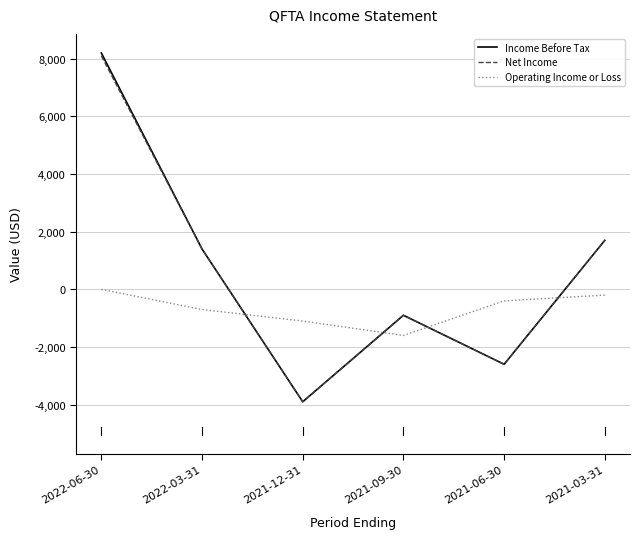

The Income Before Tax series shows 1400 at 2022-03-31. True or false?

True